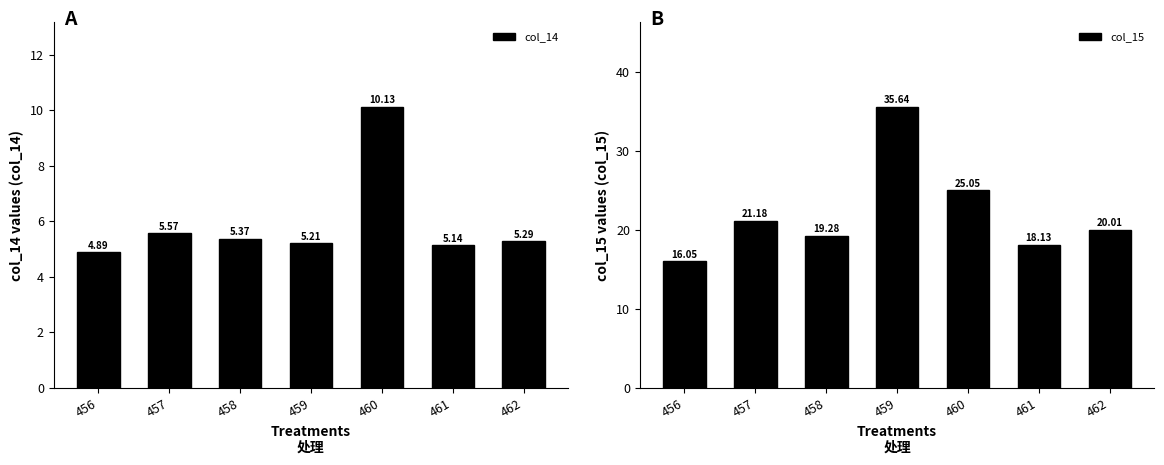

How many values in the col_14 series are below 5?

1